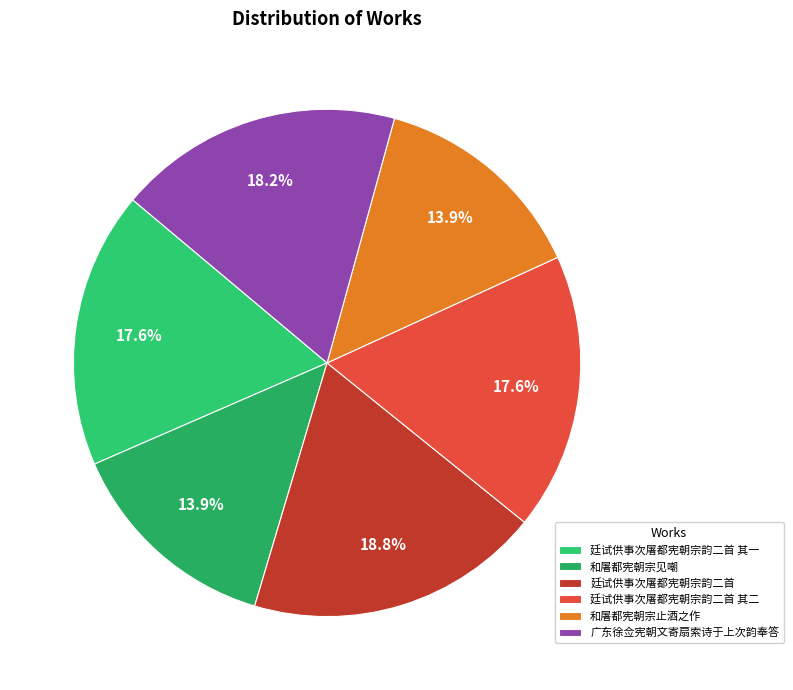

Does any single category account for the majority?

No